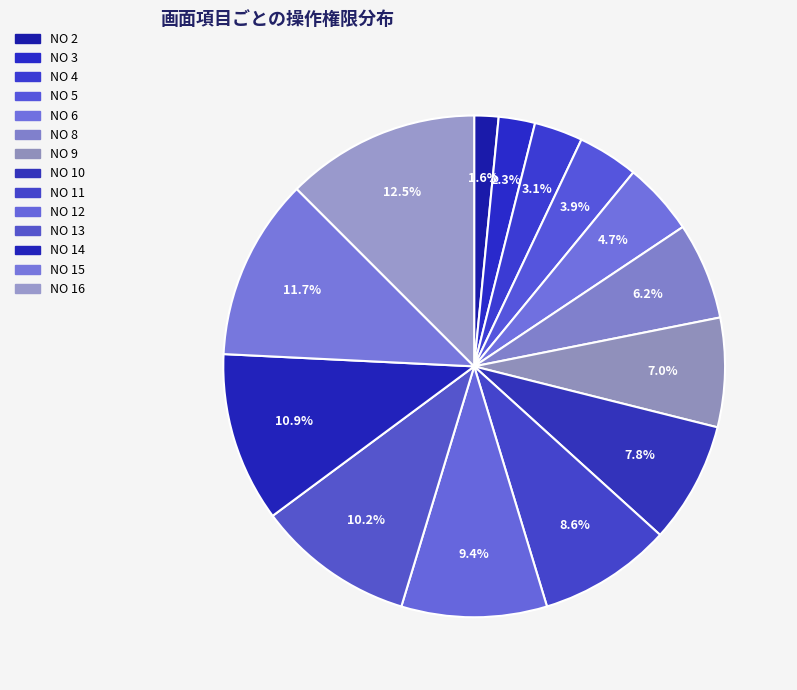

Count the number of slices in the pie.

14